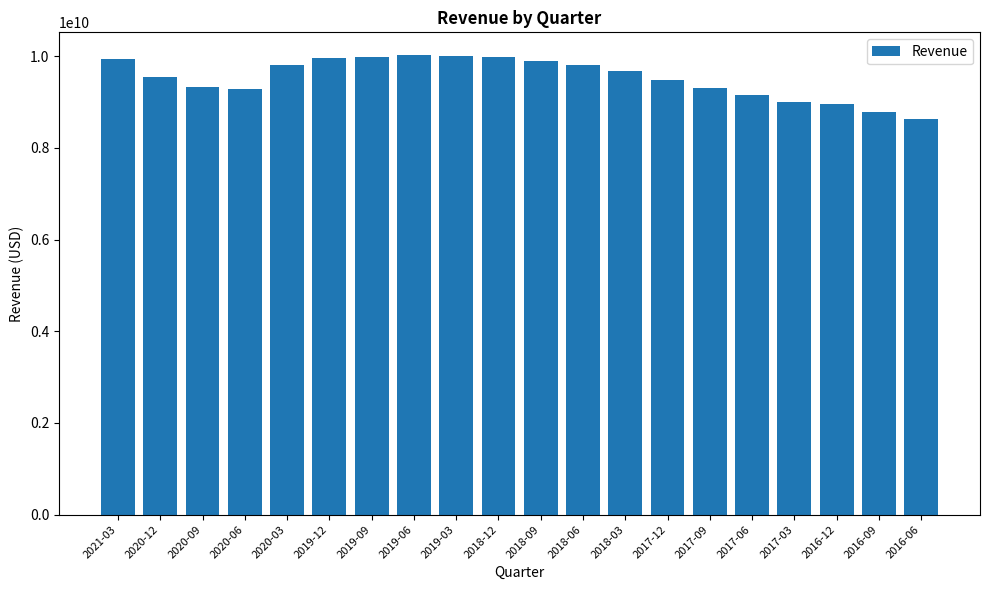

What is the greatest value displayed?

10021393000